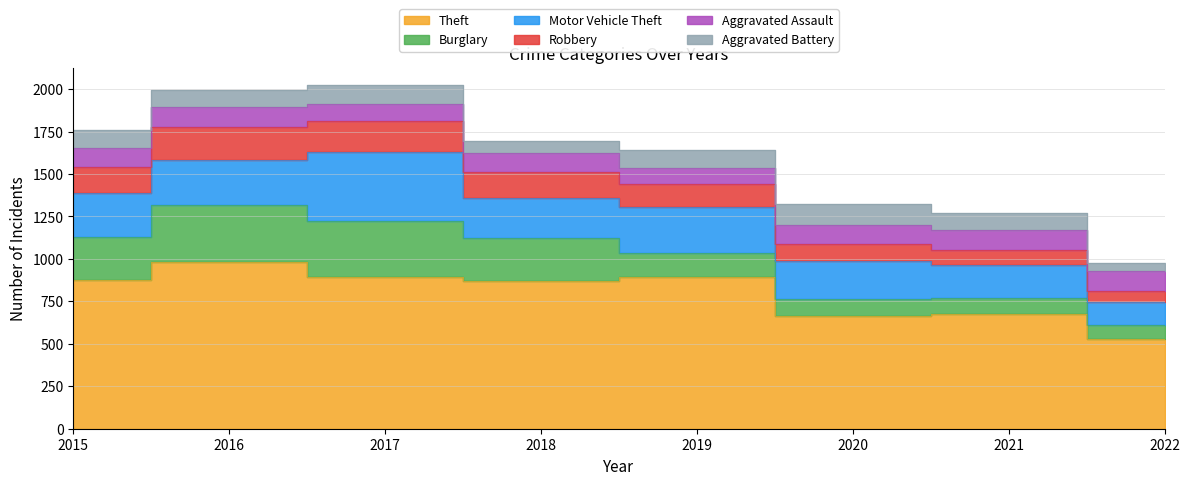

True or false: Aggravated Battery has a value of 126 at 2020.

True